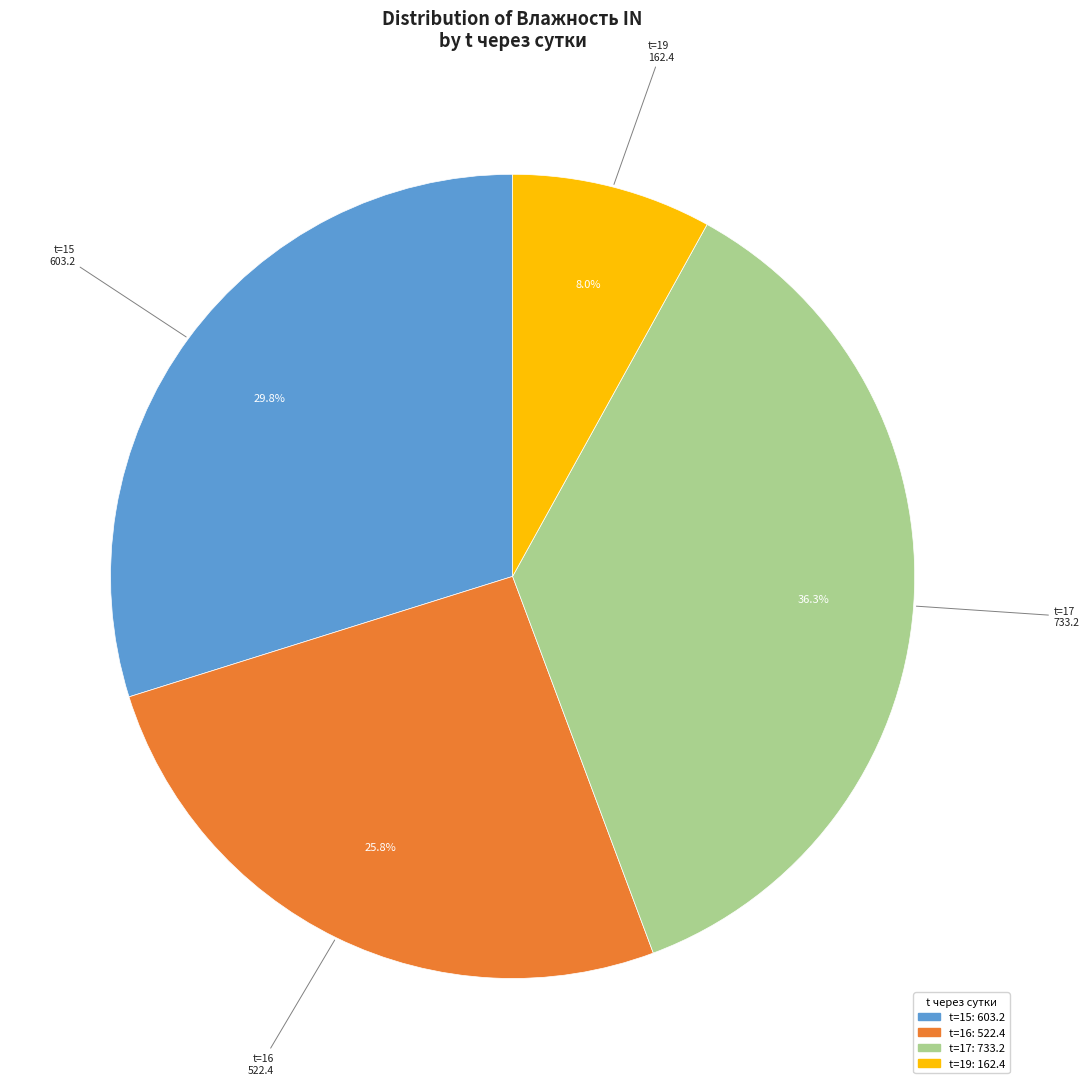

Is there a majority slice in this chart?

No